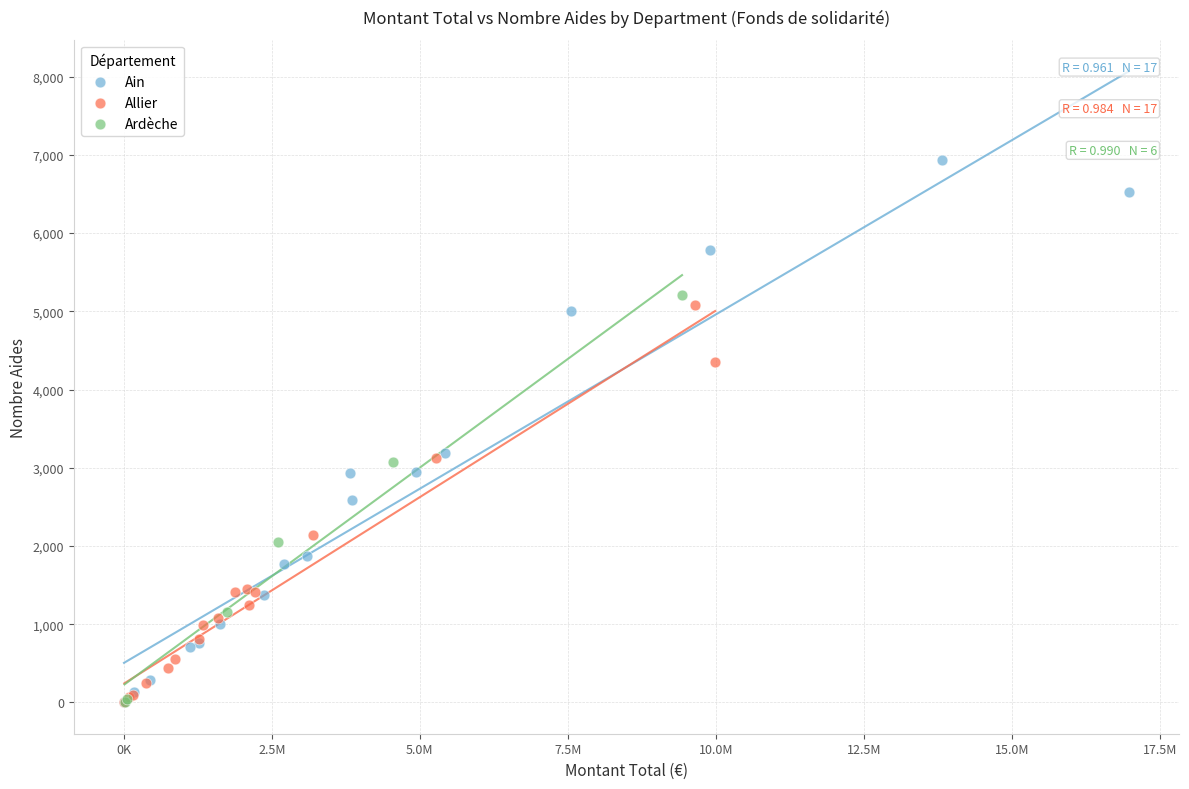

Which series reaches the maximum Y coordinate?

Ain